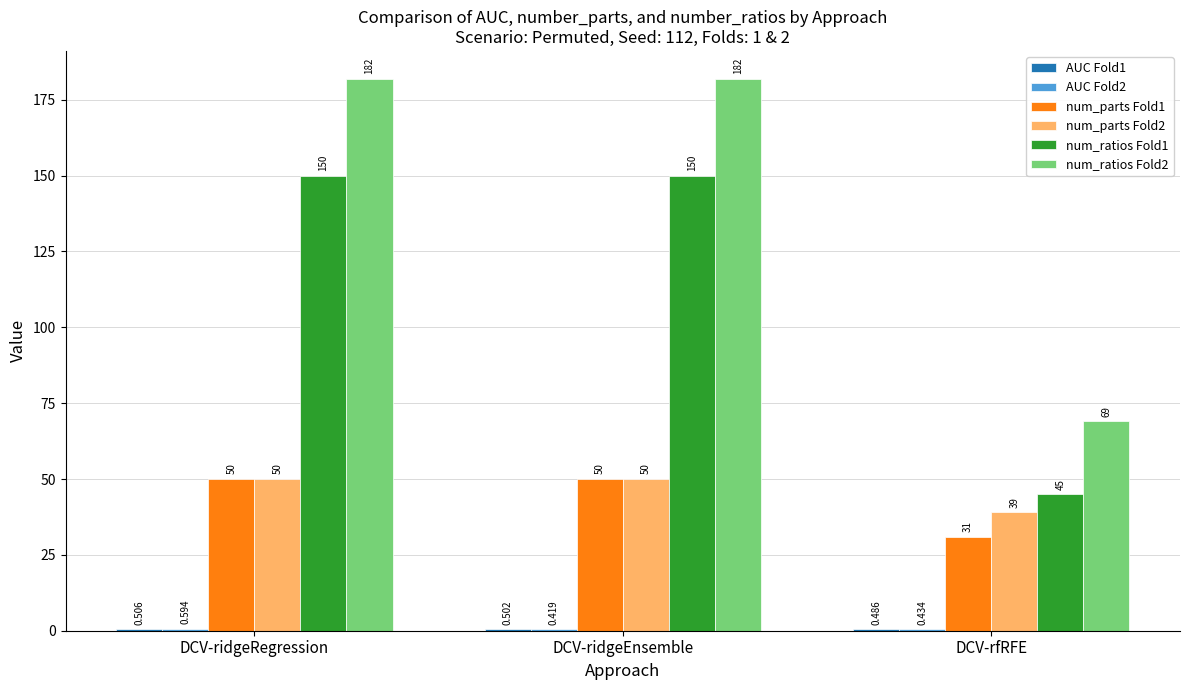

At which label is num_ratios Fold2 closest to 125?

DCV-rfRFE